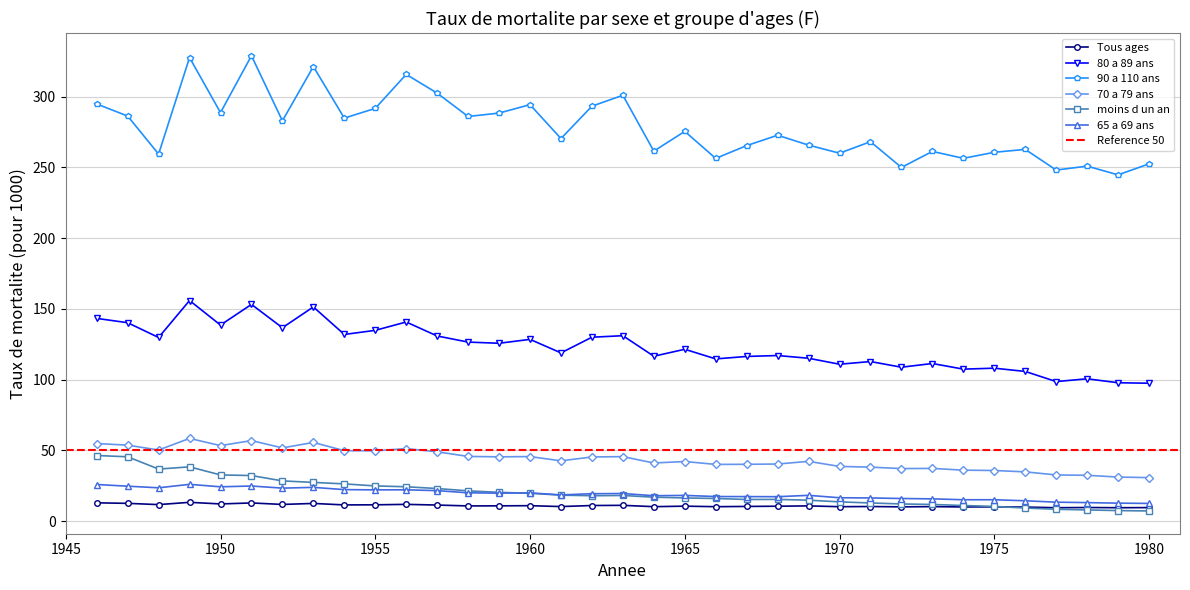

What is the difference between the maximum and minimum values in the 80 a 89 ans series?

58.5